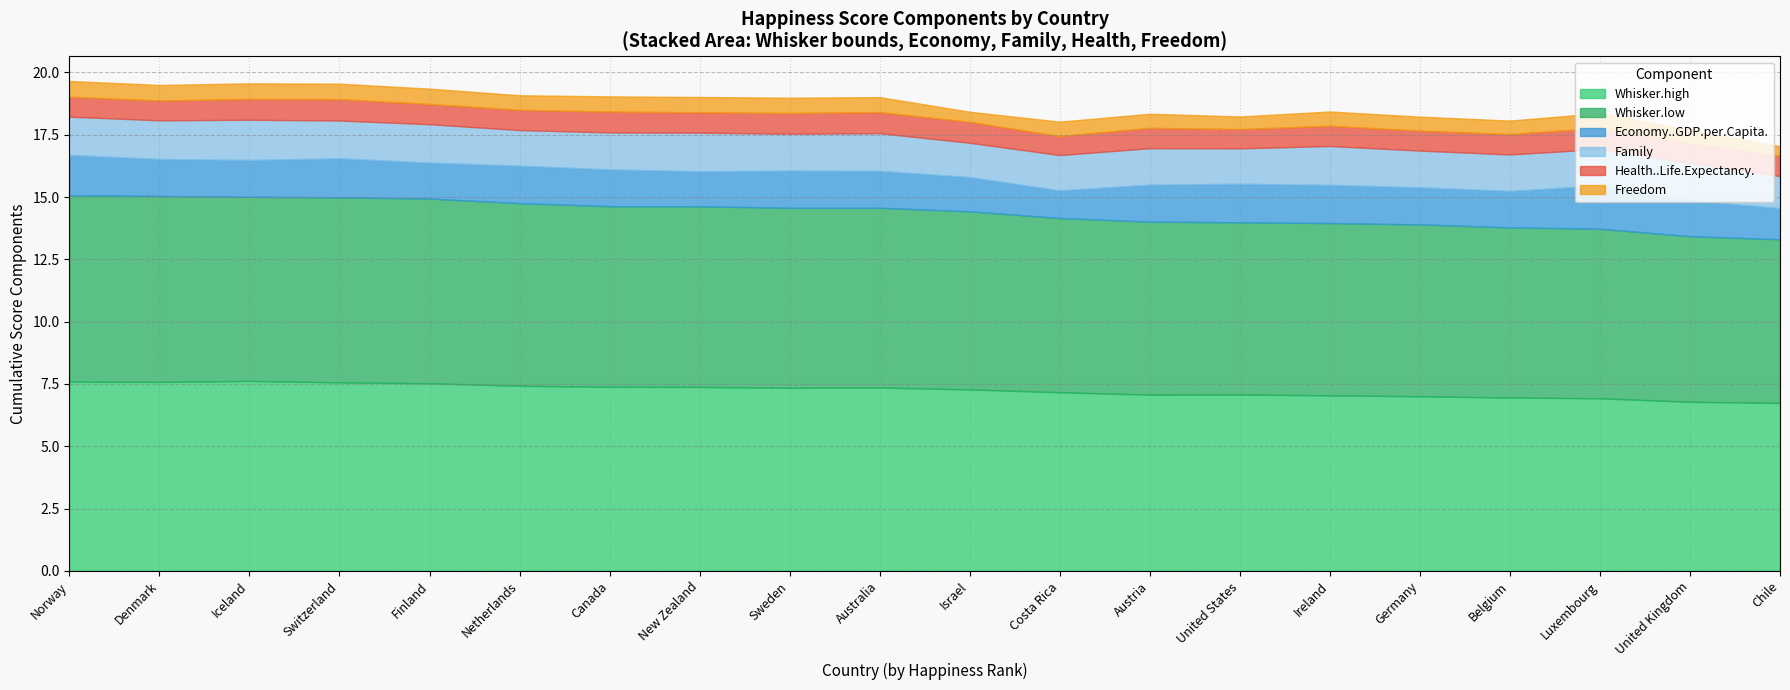

At which category does the chart reach its minimum across all series?

Chile